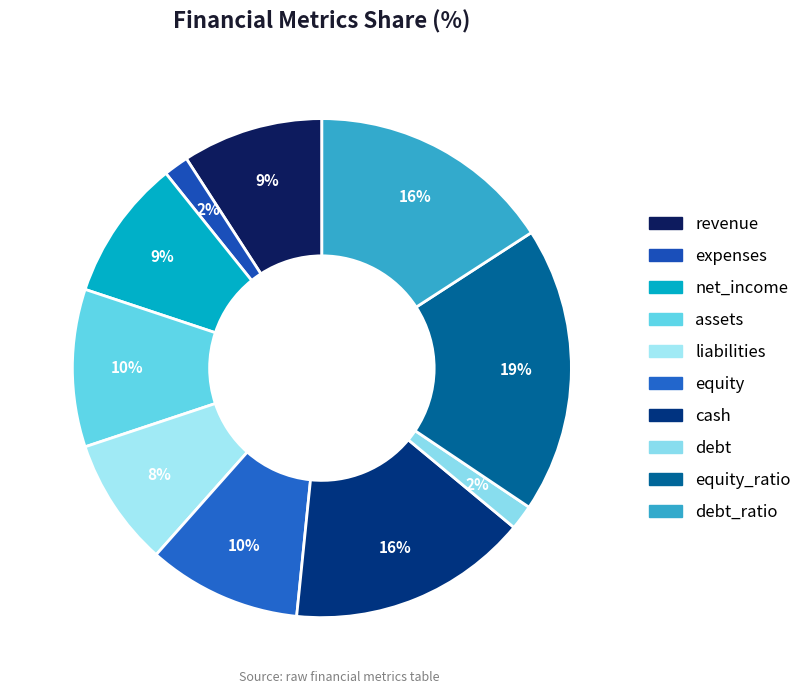

What is the largest slice in the pie chart?

equity_ratio